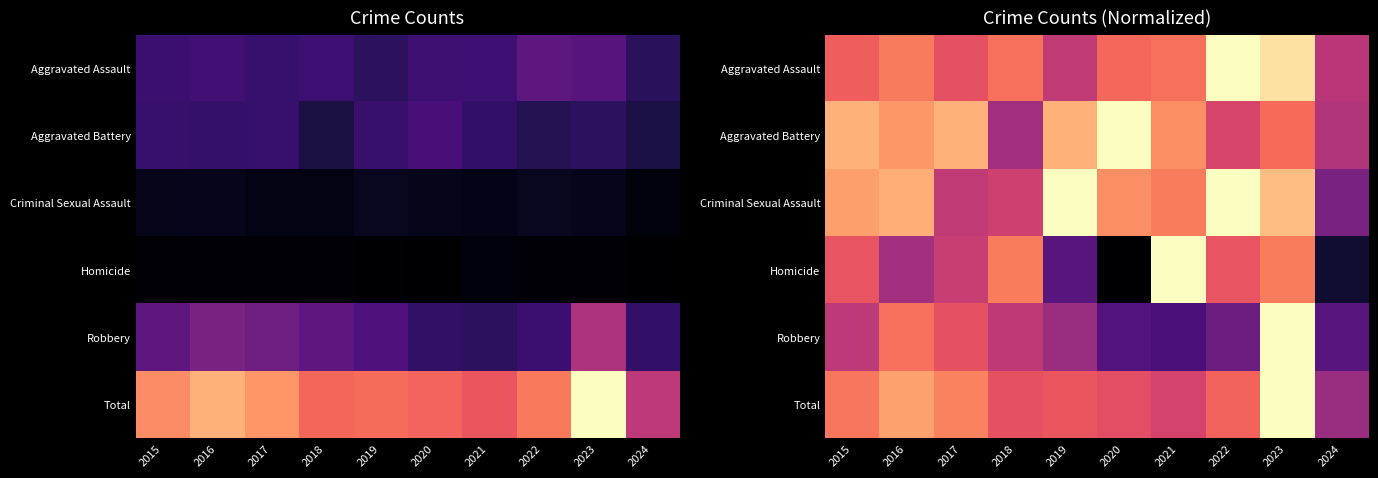

What is the total value across all series at 2024?

2.7